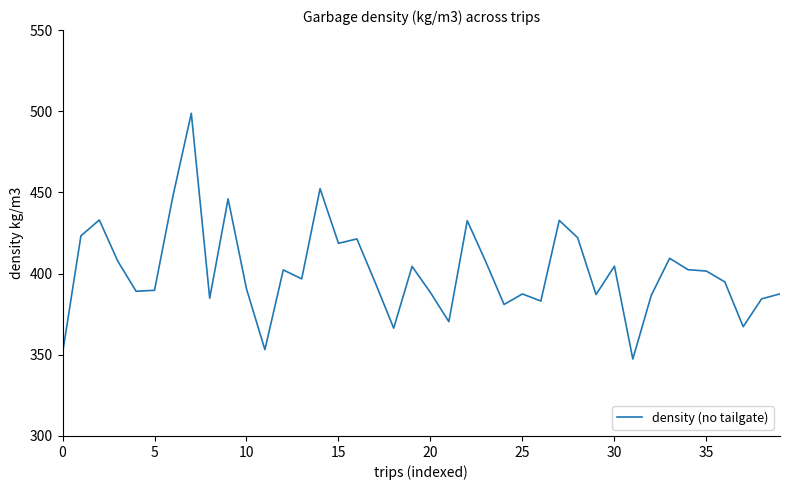

What is the maximum value shown in the chart?

498.8